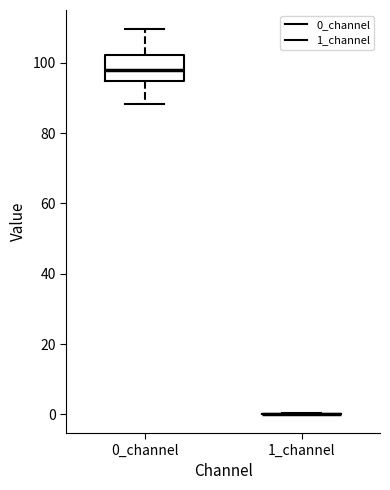

Which box is the tallest, from its lower edge to its upper edge?

0_channel